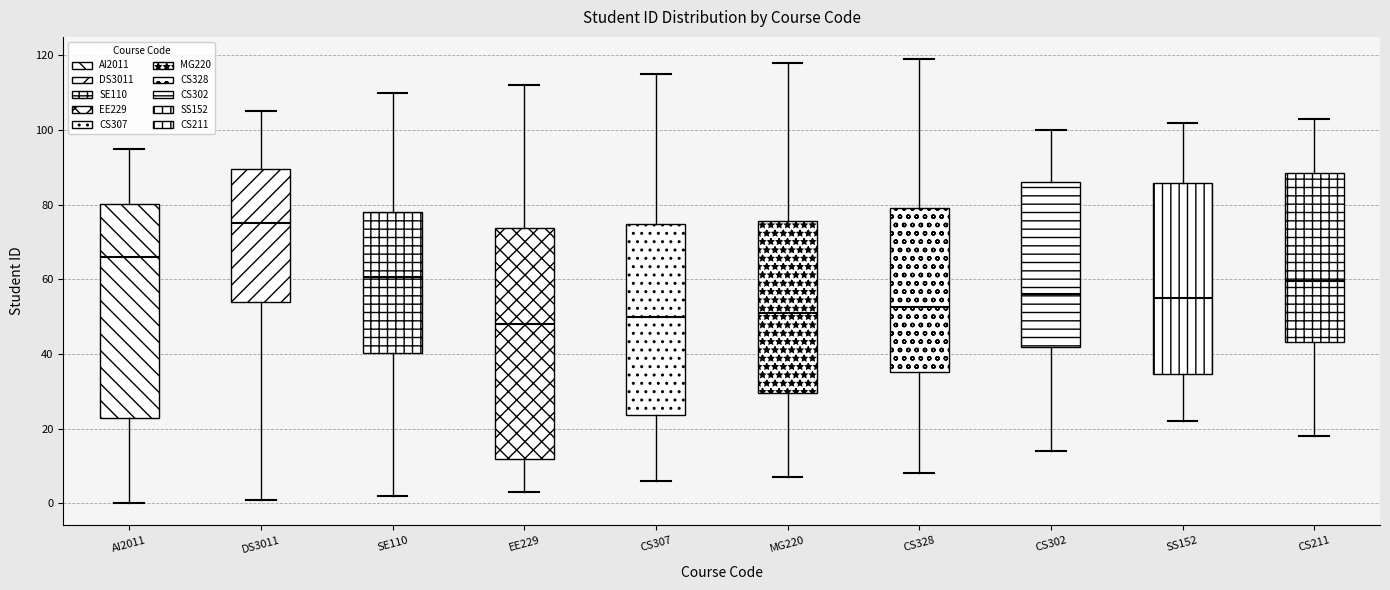

Reading left to right, transcribe this box plot: for each box, give where its median line is, the range the box spans, and where its two whiskers end, as read against the y-axis. The values are not printed on the chart, so give them approximately, as read against the axis.

AI2011: median 66, box 22 to 80, whiskers 0 to 96
DS3011: median 76, box 54 to 90, whiskers 2 to 106
SE110: median 60, box 40 to 78, whiskers 2 to 110
EE229: median 48, box 12 to 74, whiskers 4 to 112
CS307: median 50, box 24 to 74, whiskers 6 to 116
MG220: median 52, box 30 to 76, whiskers 8 to 118
CS328: median 52, box 36 to 80, whiskers 8 to 120
CS302: median 56, box 42 to 86, whiskers 14 to 100
SS152: median 56, box 34 to 86, whiskers 22 to 102
CS211: median 60, box 44 to 88, whiskers 18 to 104